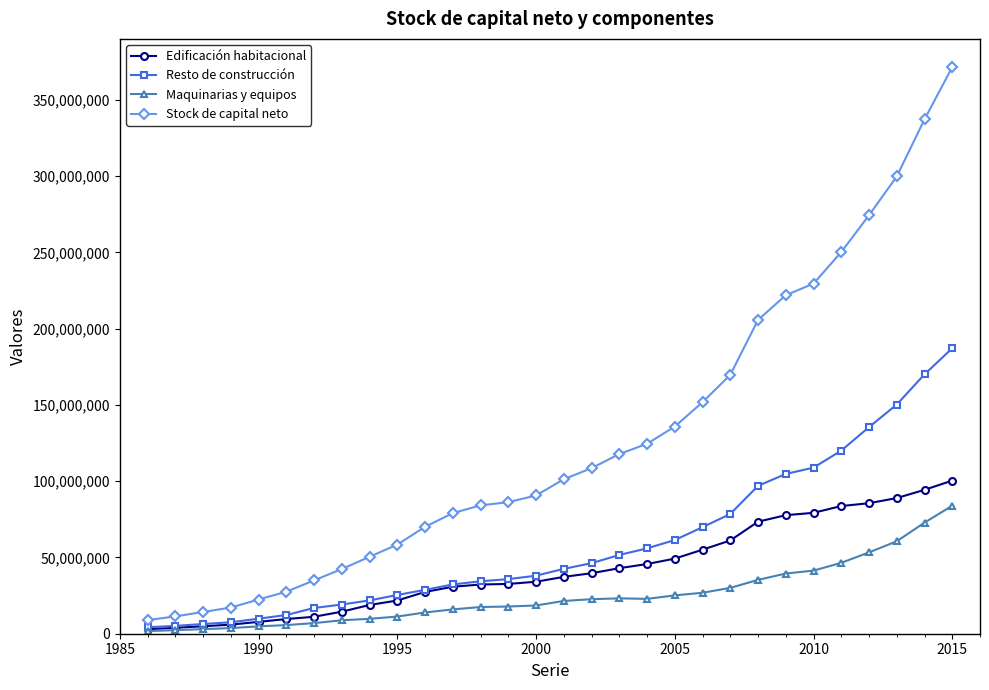

List the series in order of their peak value, highest first.

Stock de capital neto, Resto de construcción, Edificación habitacional, Maquinarias y equipos